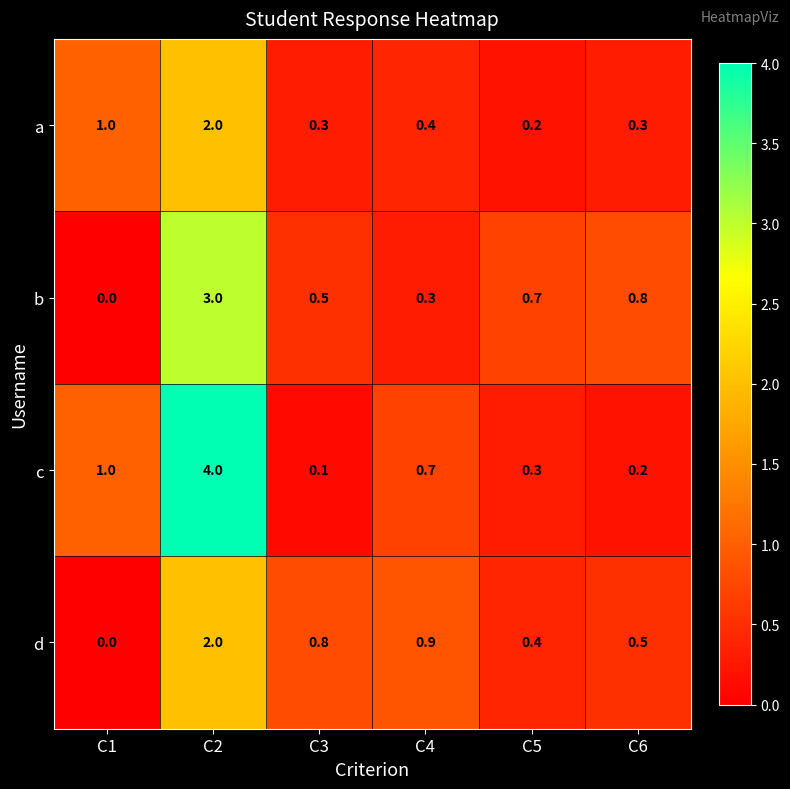

True or false: c has a value of 0.2 at C6.

True